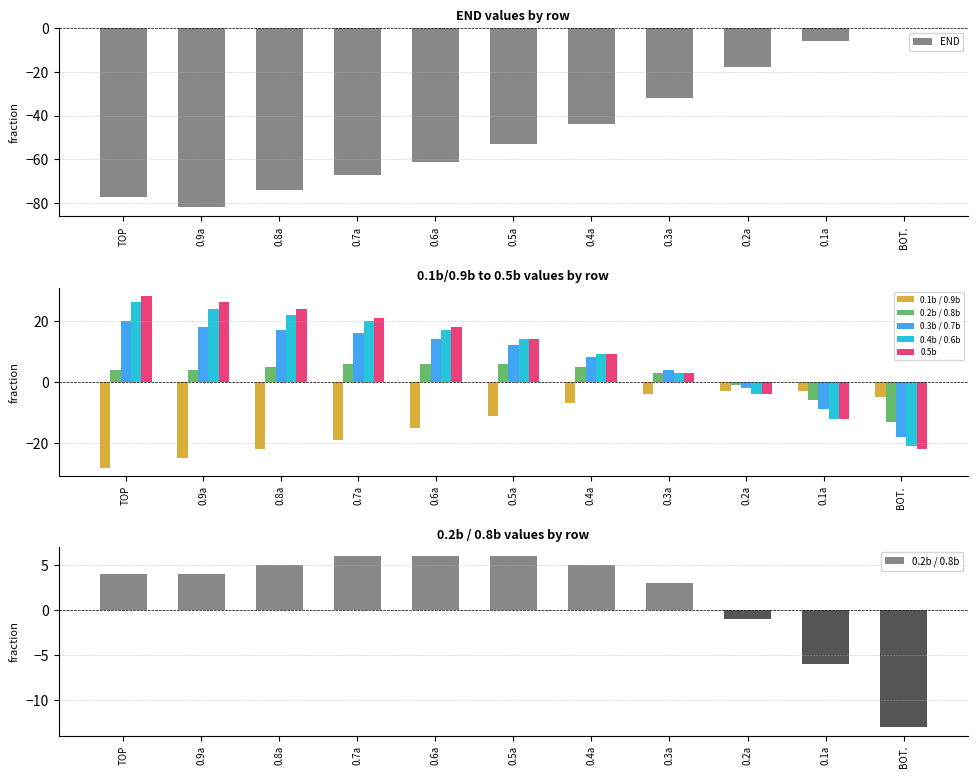

At which label does 0.5b first exceed 14?

TOP